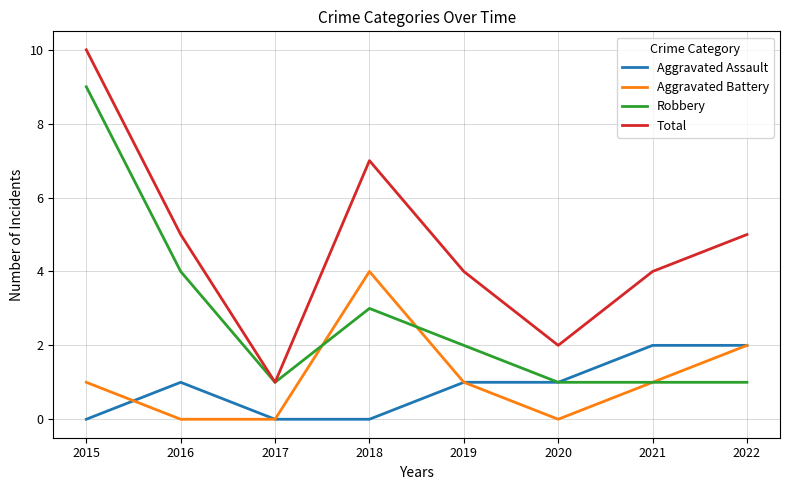

True or false: Aggravated Battery has a value of 6 at 2018.

False